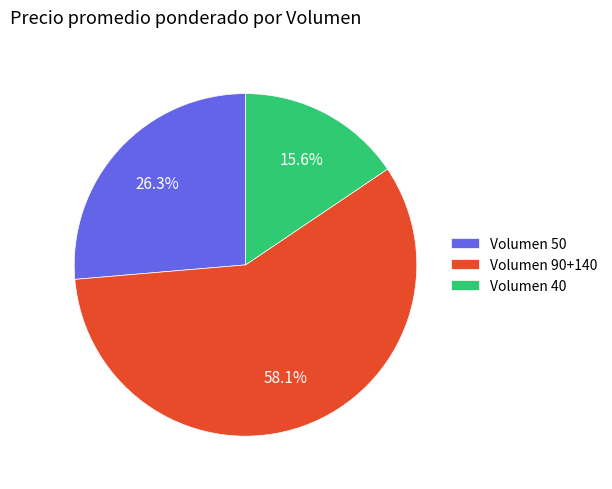

What is the largest slice in the pie chart?

Volumen 90+140